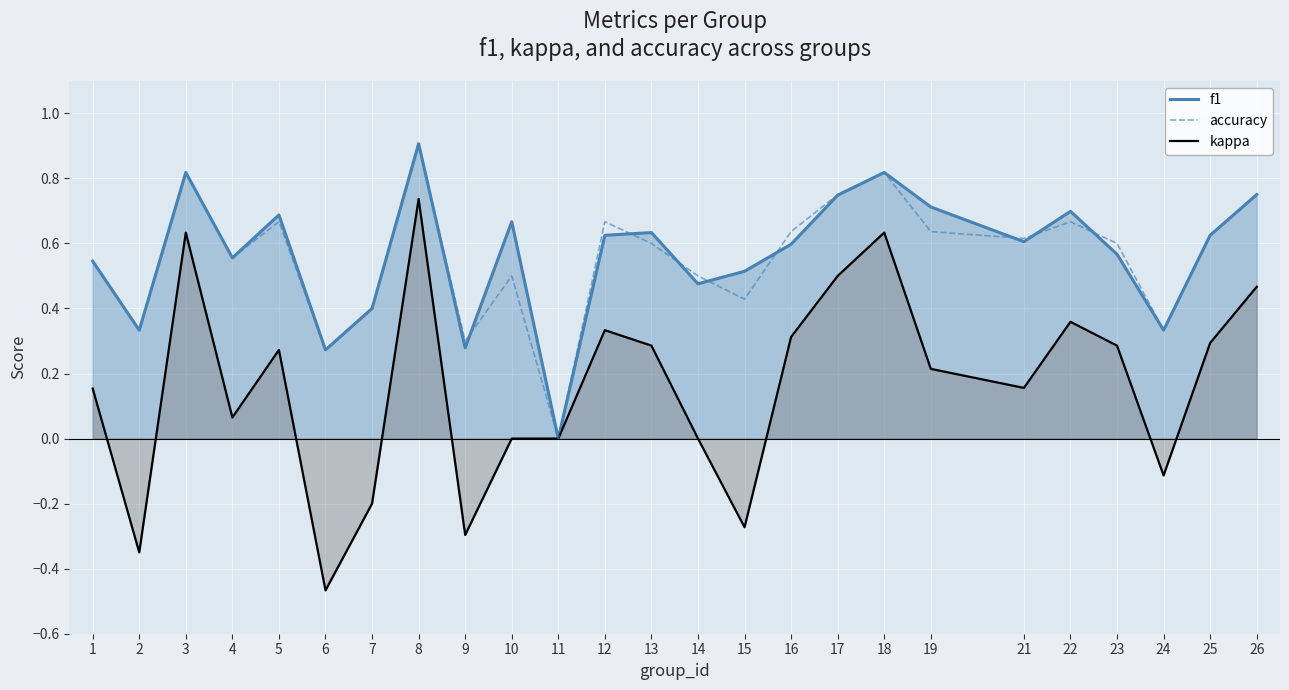

List the labels in order of accuracy value, smallest first.

11, 6, 9, 2, 24, 7, 15, 10, 14, 1, 4, 13, 23, 21, 25, 16, 19, 5, 12, 22, 17, 26, 3, 18, 8